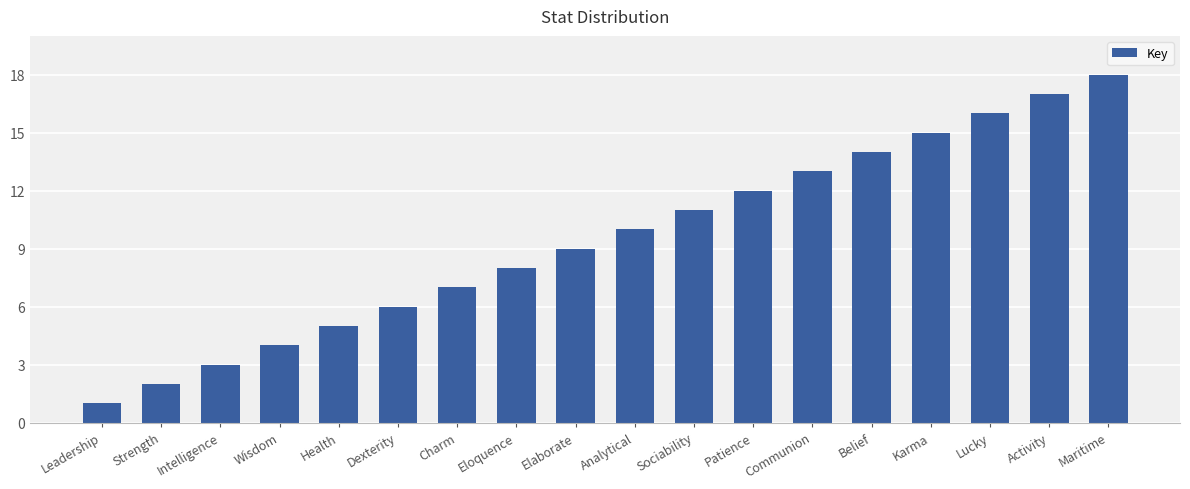

List the labels in order of value, smallest first.

Leadership, Strength, Intelligence, Wisdom, Health, Dexterity, Charm, Eloquence, Elaborate, Analytical, Sociability, Patience, Communion, Belief, Karma, Lucky, Activity, Maritime